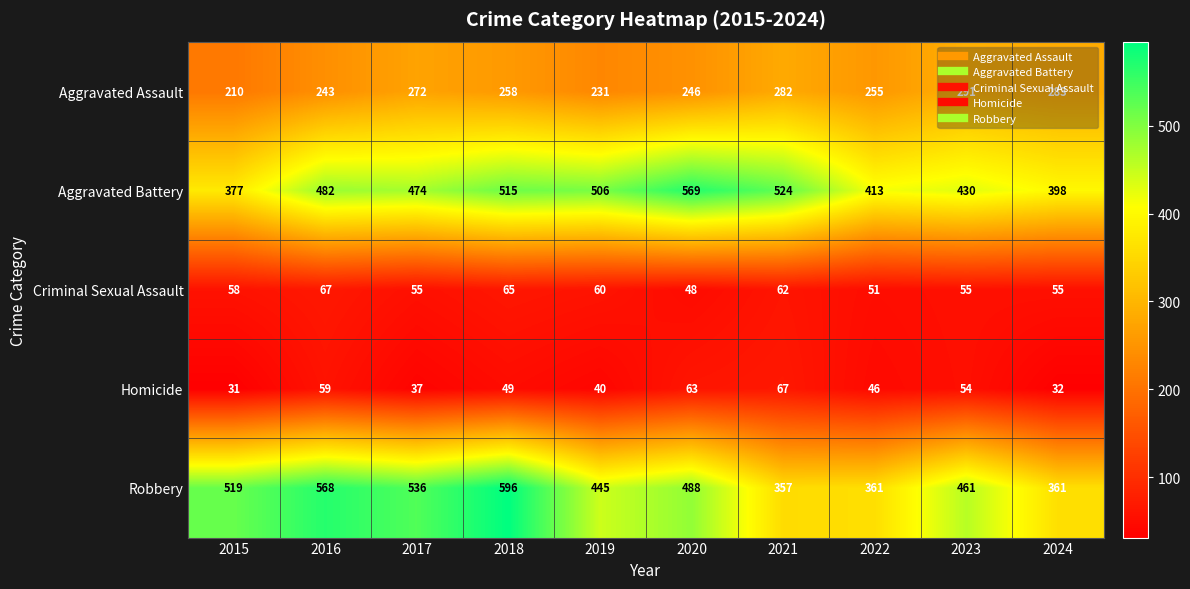

What is the spread (max minus min) of values at 2018?

547